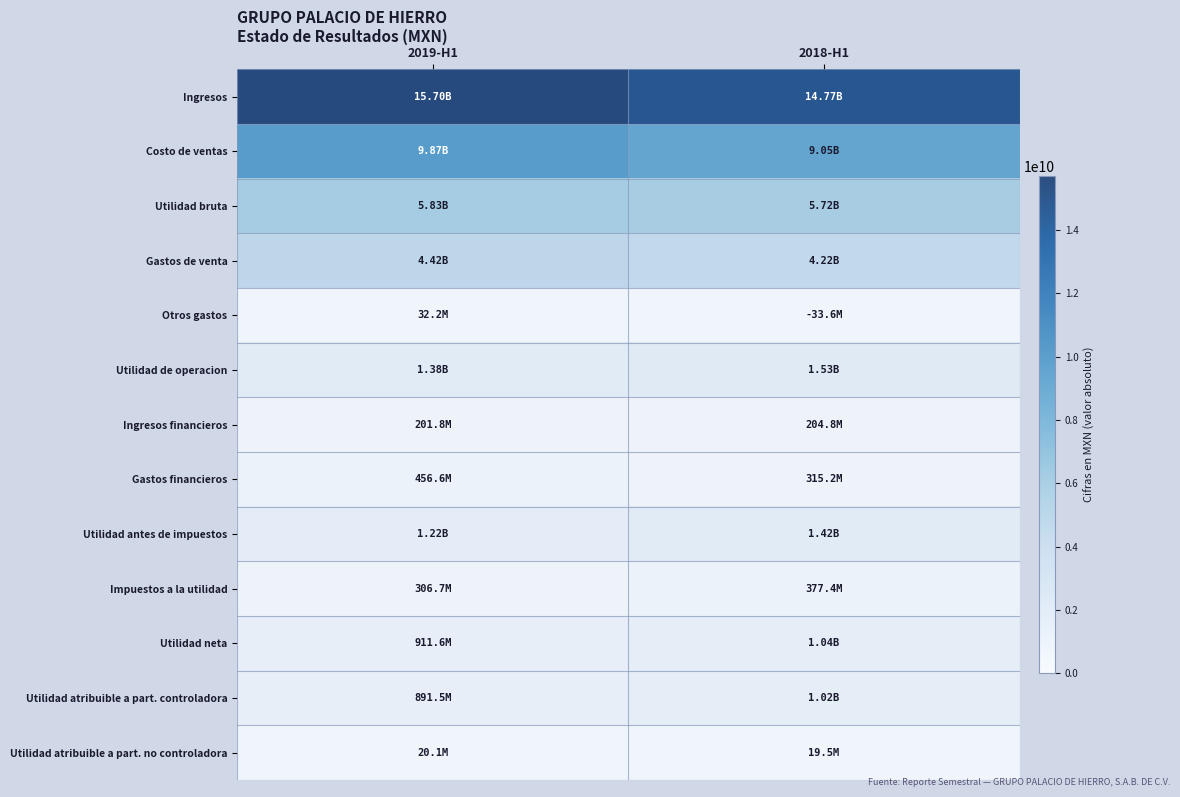

Rank the series by their maximum value, from highest to lowest.

Ingresos, Costo de ventas, Utilidad bruta, Gastos de venta, Utilidad de operacion, Utilidad antes de impuestos, Utilidad neta, Utilidad atribuible a part. controladora, Gastos financieros, Impuestos a la utilidad, Ingresos financieros, Otros gastos, Utilidad atribuible a part. no controladora